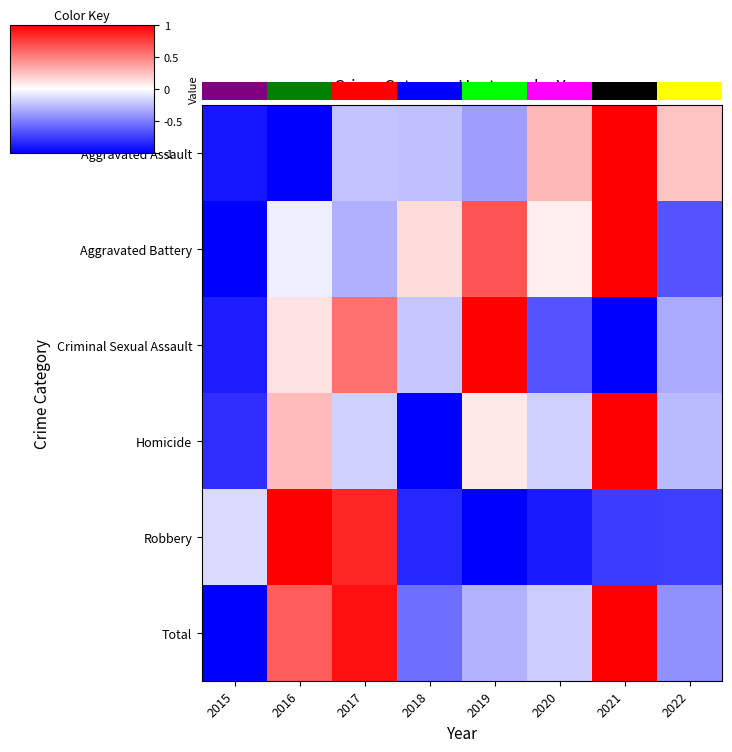

The row_2 series shows -1.0 at 2021. True or false?

True